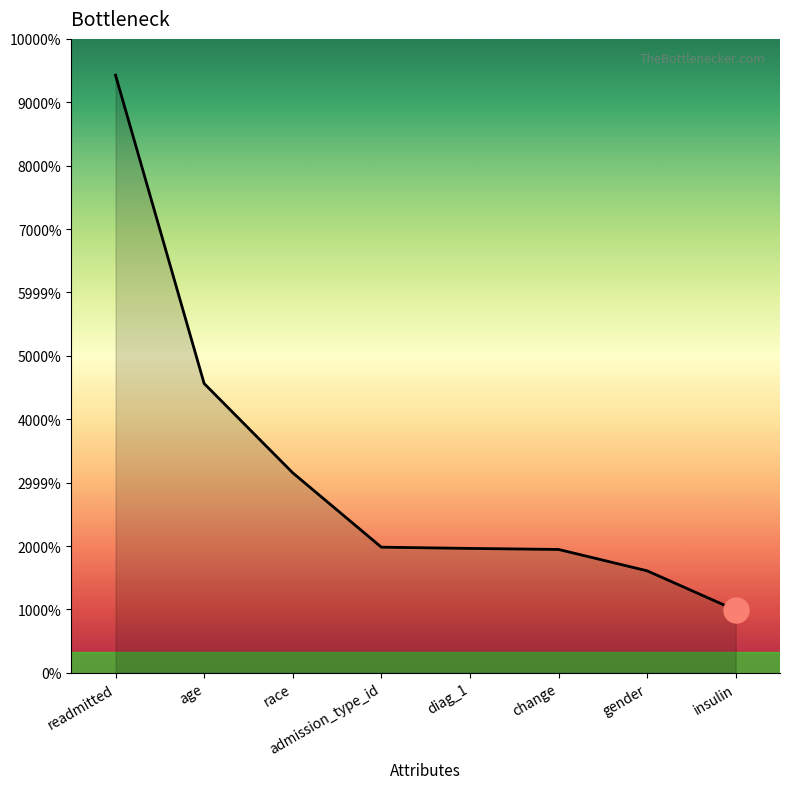

Is this an area chart (filled region under the line)?

Yes